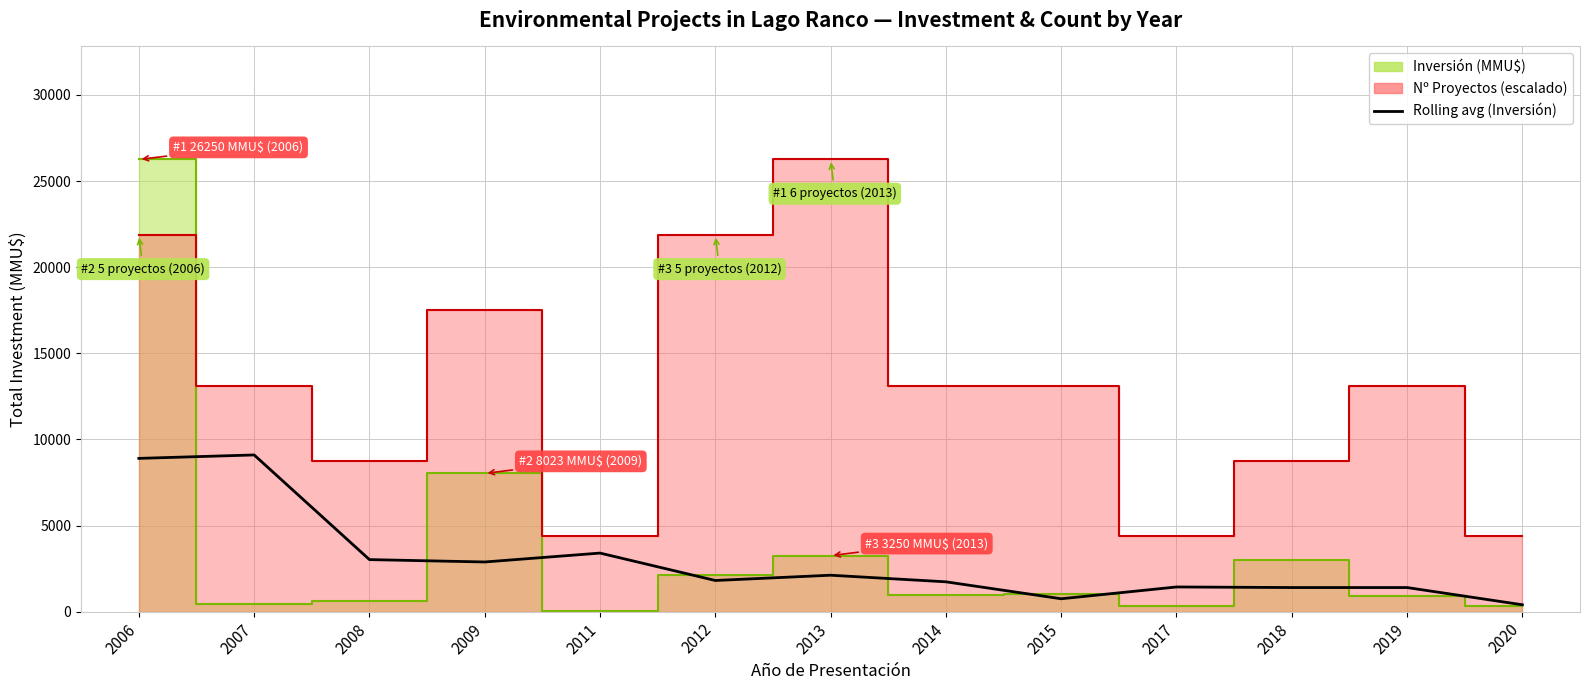

List the labels in order of value, smallest first.

2020, 2015, 2018, 2019, 2017, 2014, 2012, 2013, 2009, 2008, 2011, 2006, 2007